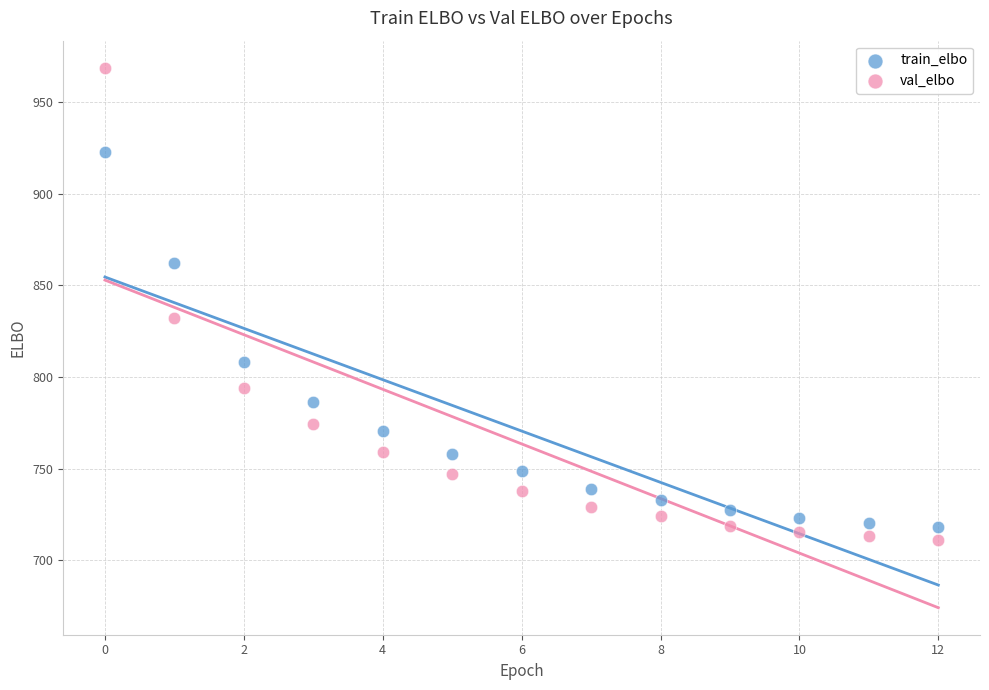

Which series has the largest Y range (max minus min)?

val_elbo